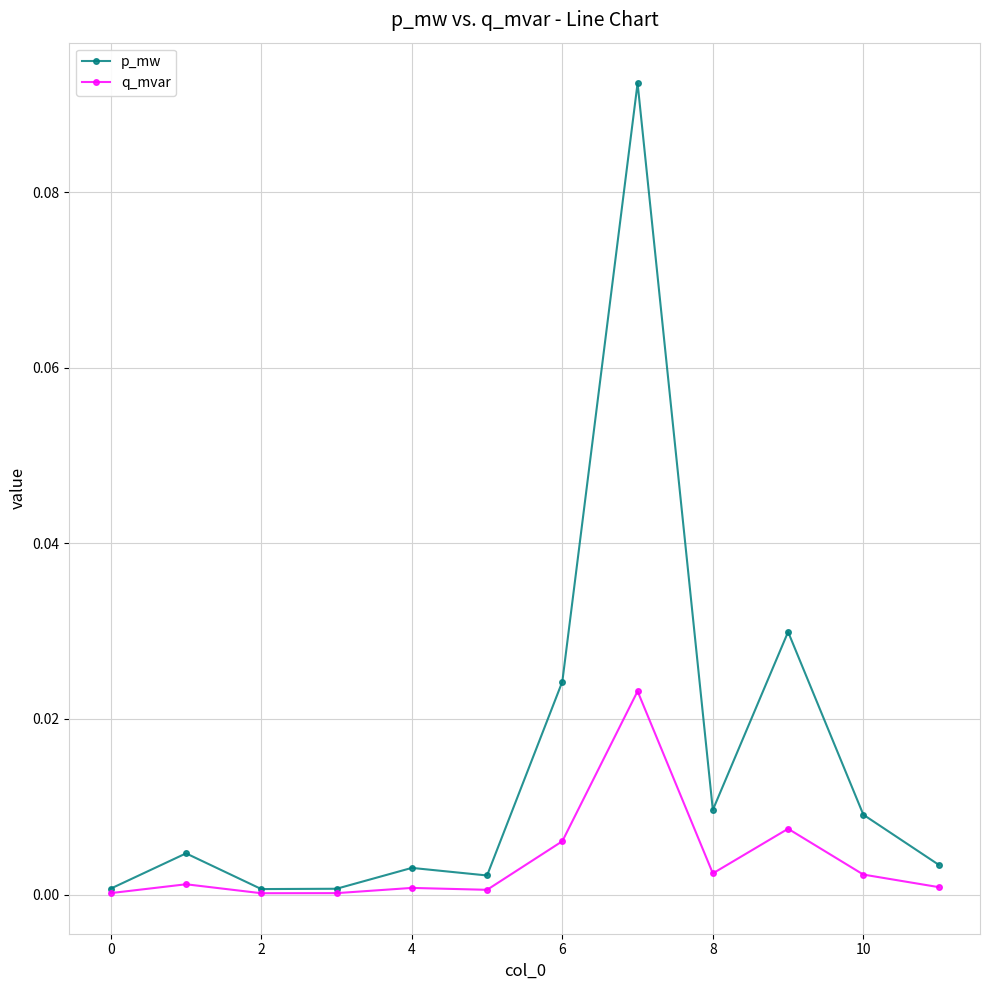

Rank the series by their average value, from lowest to highest.

q_mvar, p_mw